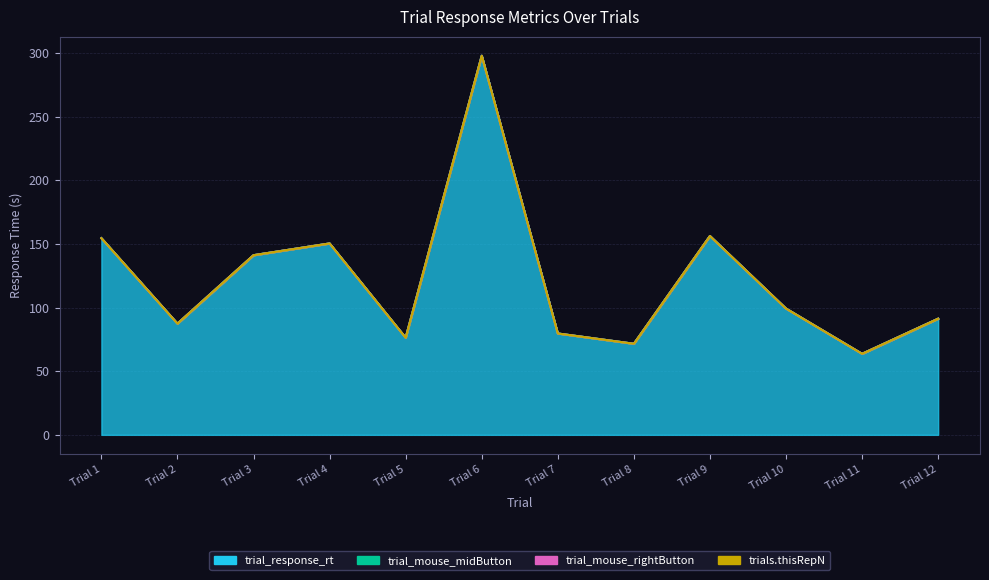

Between Trial 3 and Trial 12, which series saw the biggest shift?

trial_response_rt